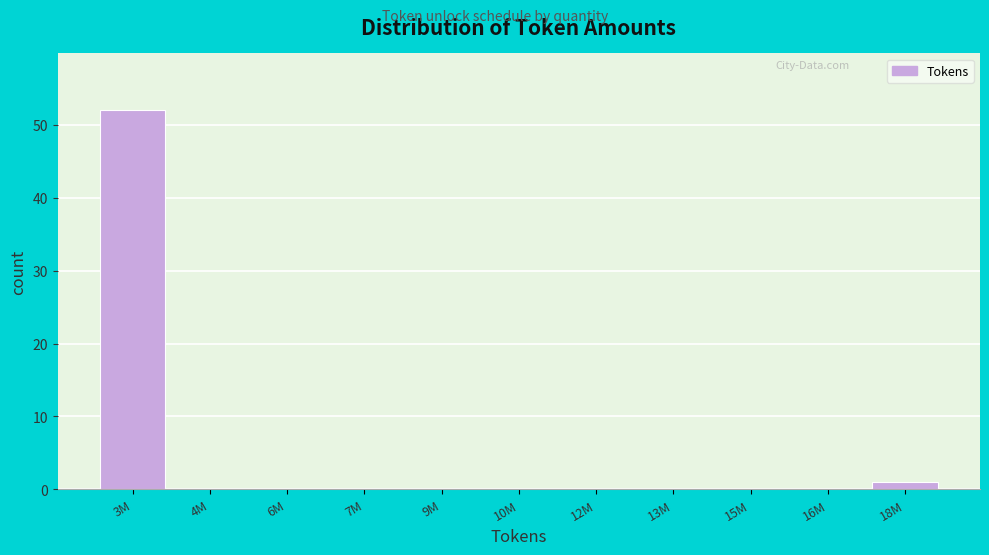

Is it true that the value at 6M is 25?

False